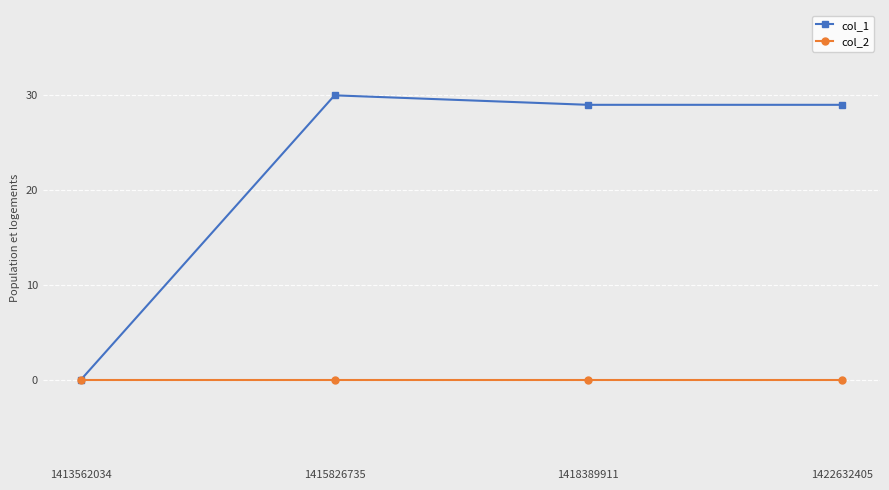

True or false: col_1 has a value of 29 at 1422632405.

True